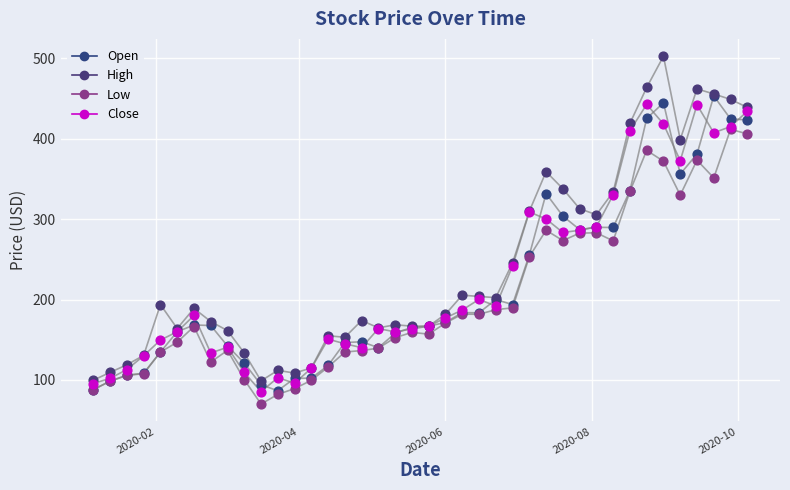

How many lines are shown in the chart?

4